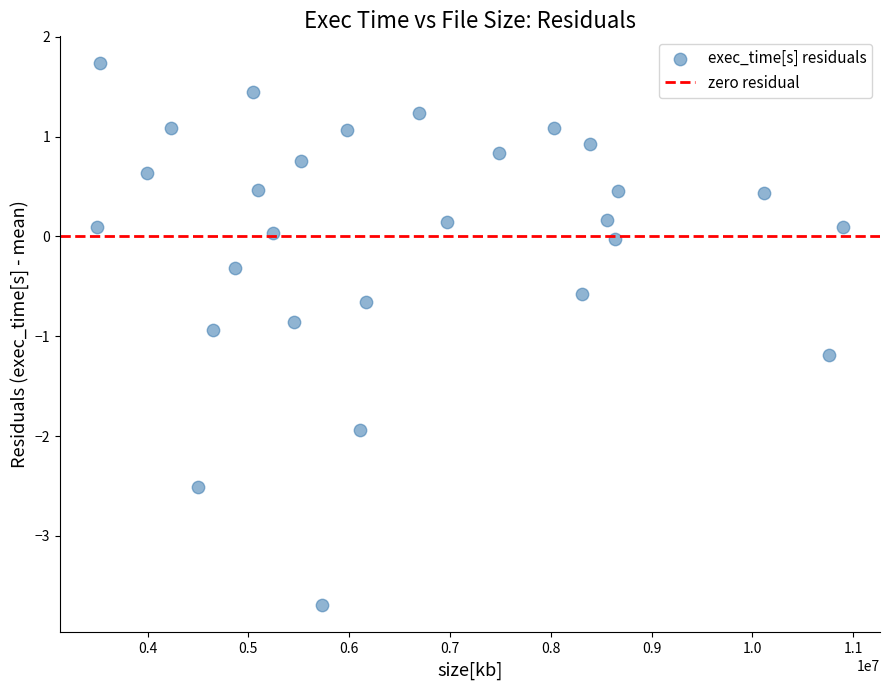

What is the range of X values (max minus min)?

7398552.0